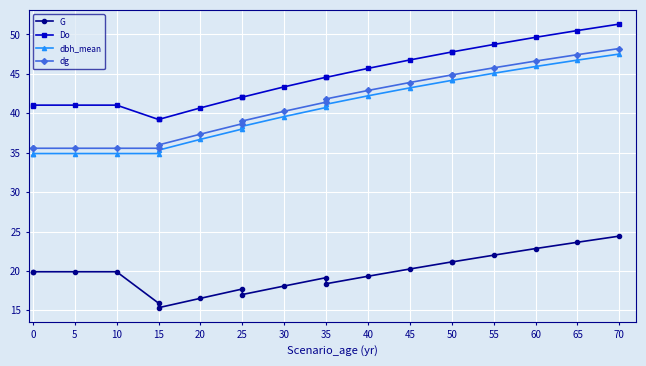

What is the average value of the G series?

19.6